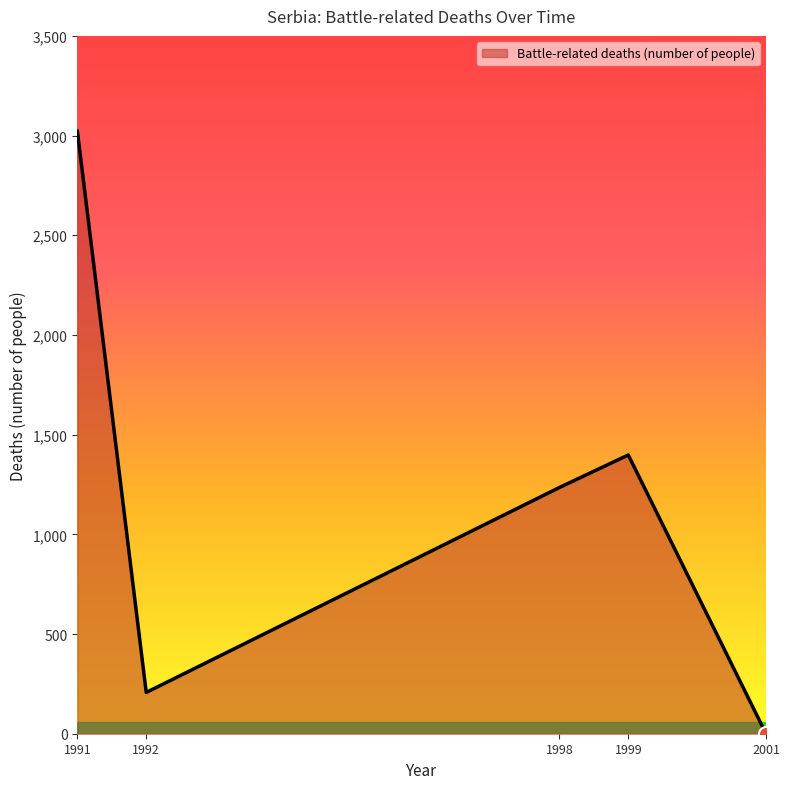

What is the change in value from 1991 to 2001?

-3022